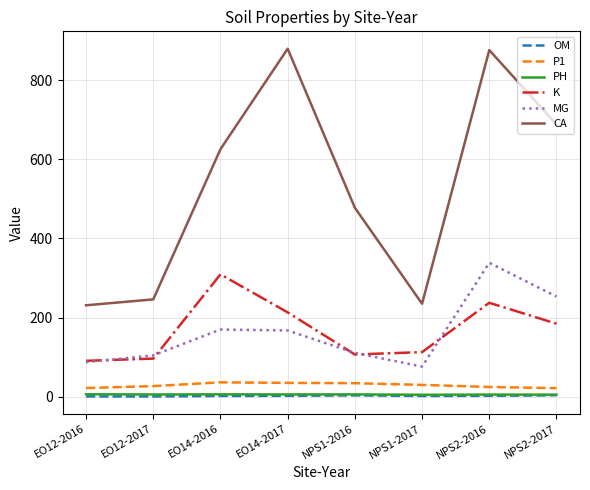

True or false: CA and K cross at least once.

False